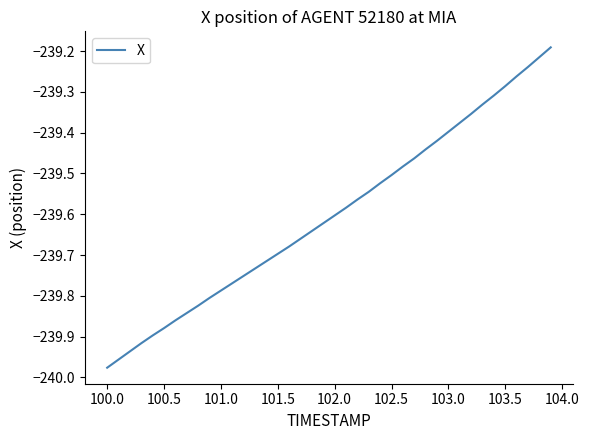

What is the maximum value shown in the chart?

-239.2